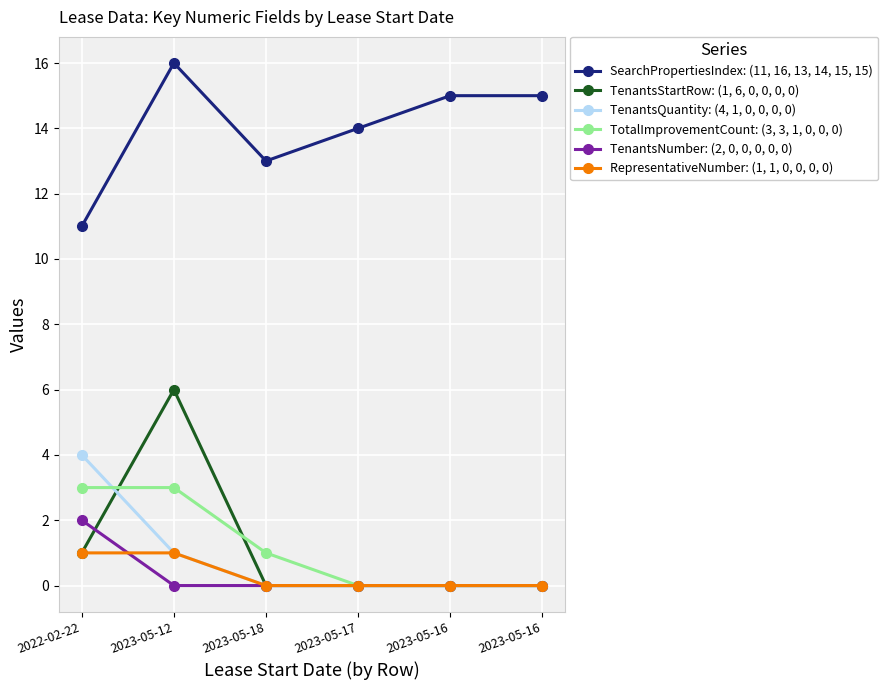

What is the maximum value shown in the chart?

16